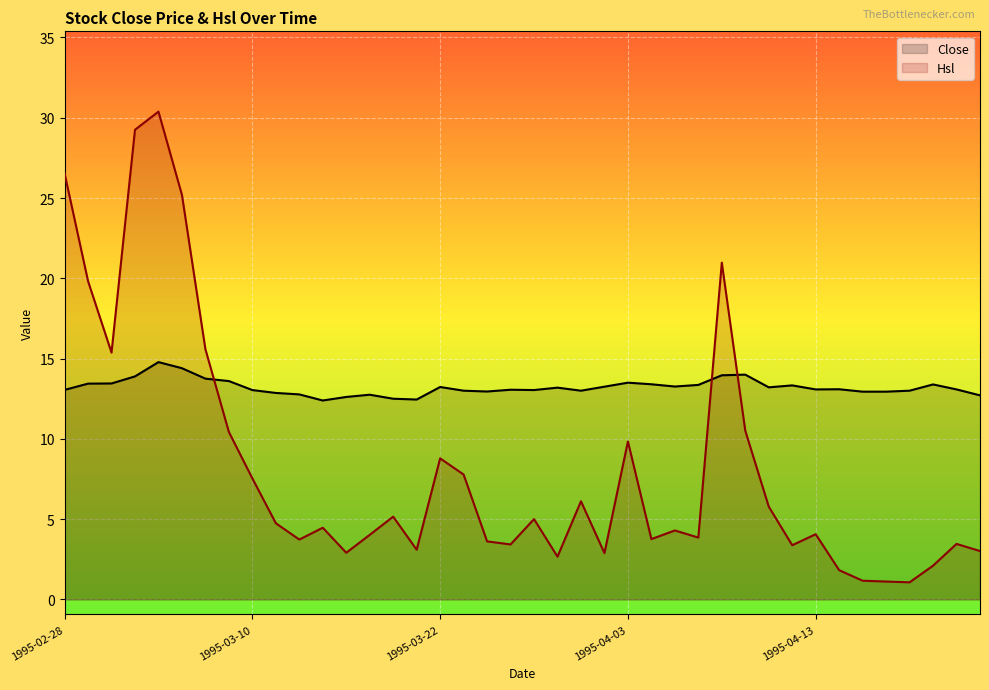

How many interior local peaks does the Hsl series have?

11